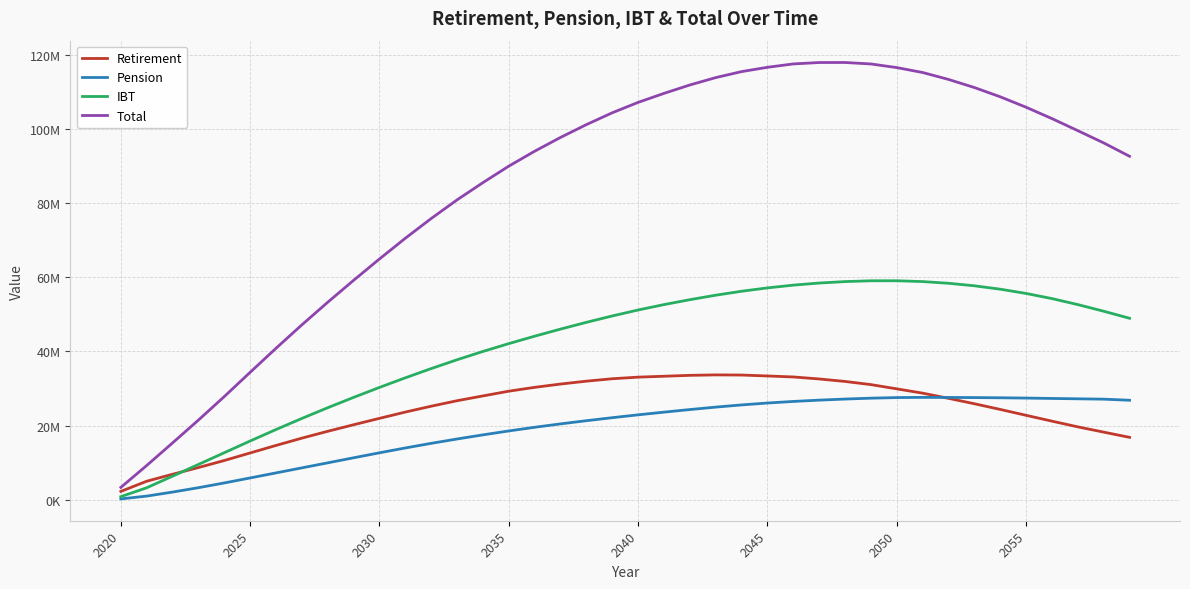

At how many categories does at least one series exceed 34978665?

34